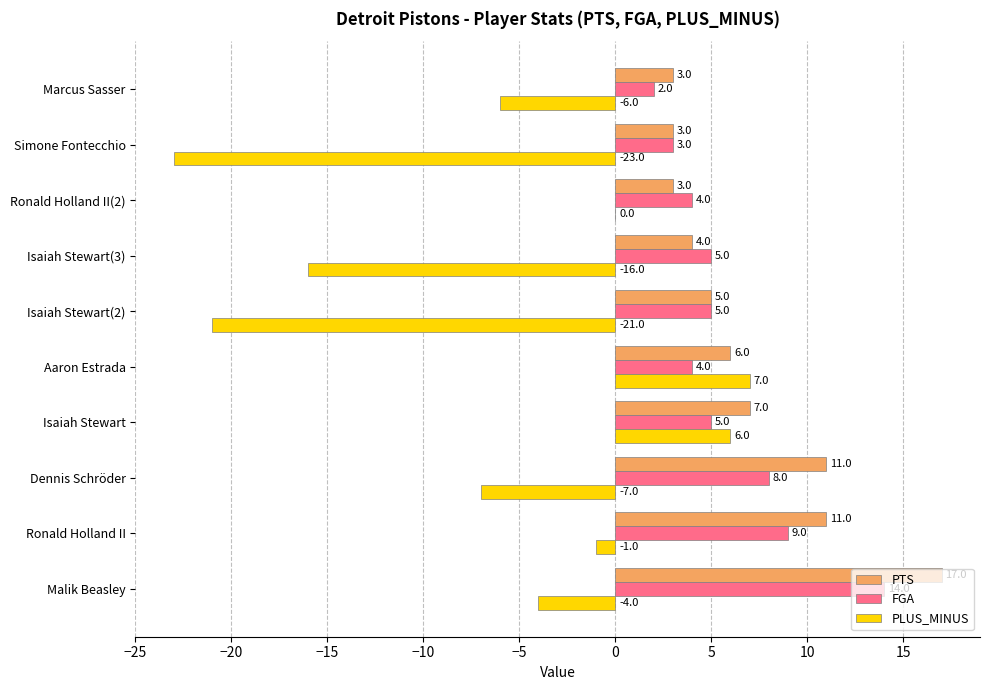

Between Malik Beasley and Ronald Holland II(2), which series saw the biggest shift?

PTS